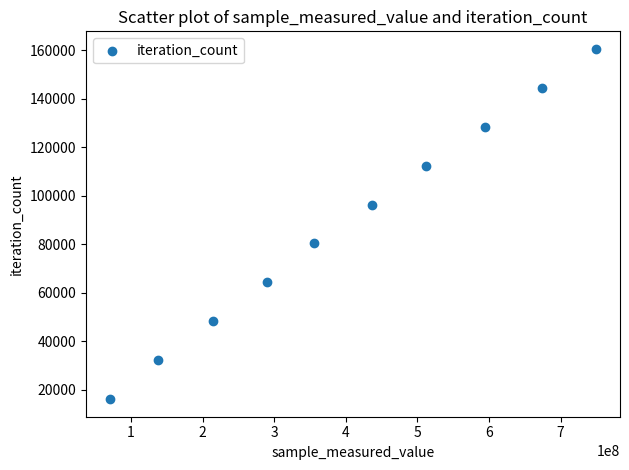

What is the range of X values (max minus min)?

678558588